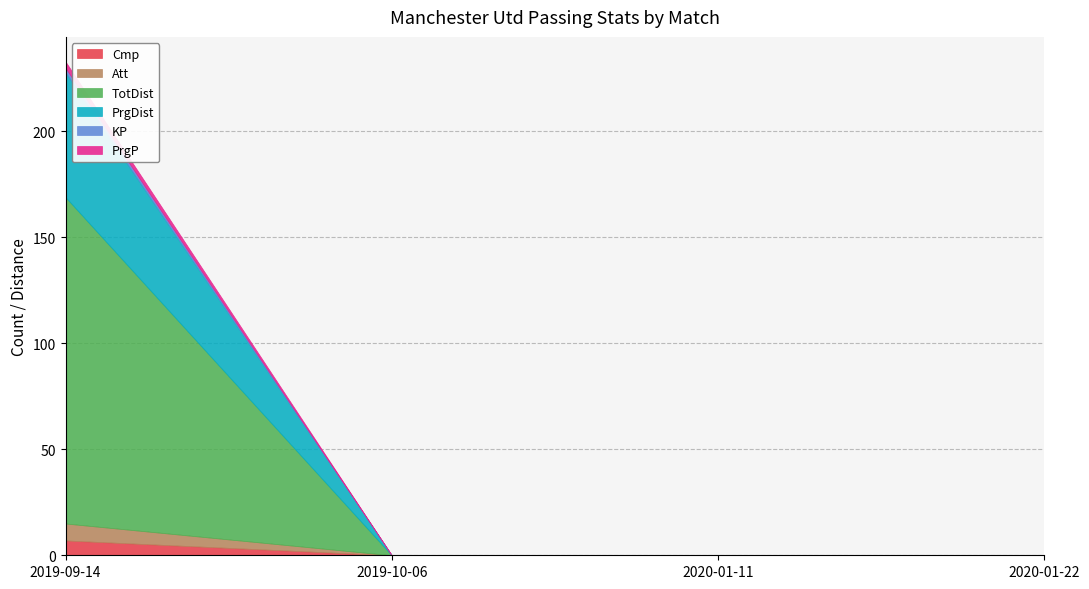

What is the sum of all PrgDist values?

59